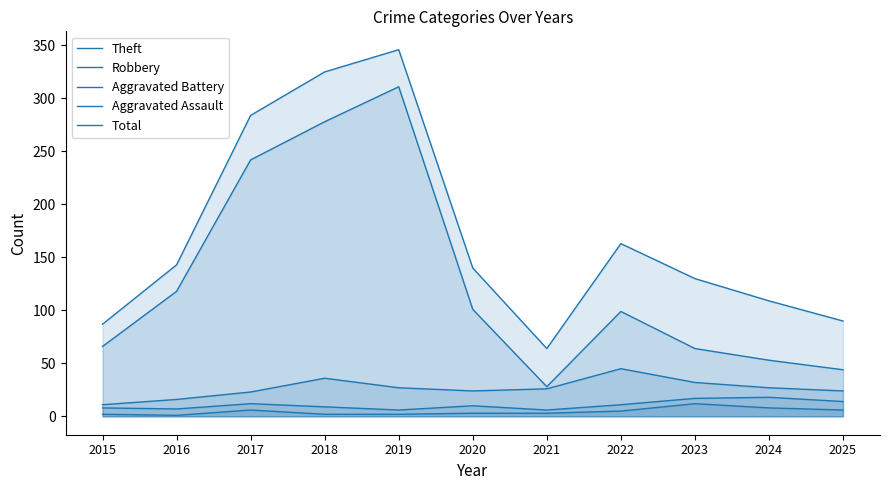

What is the difference between the Total values at 2025 and 2019?

256